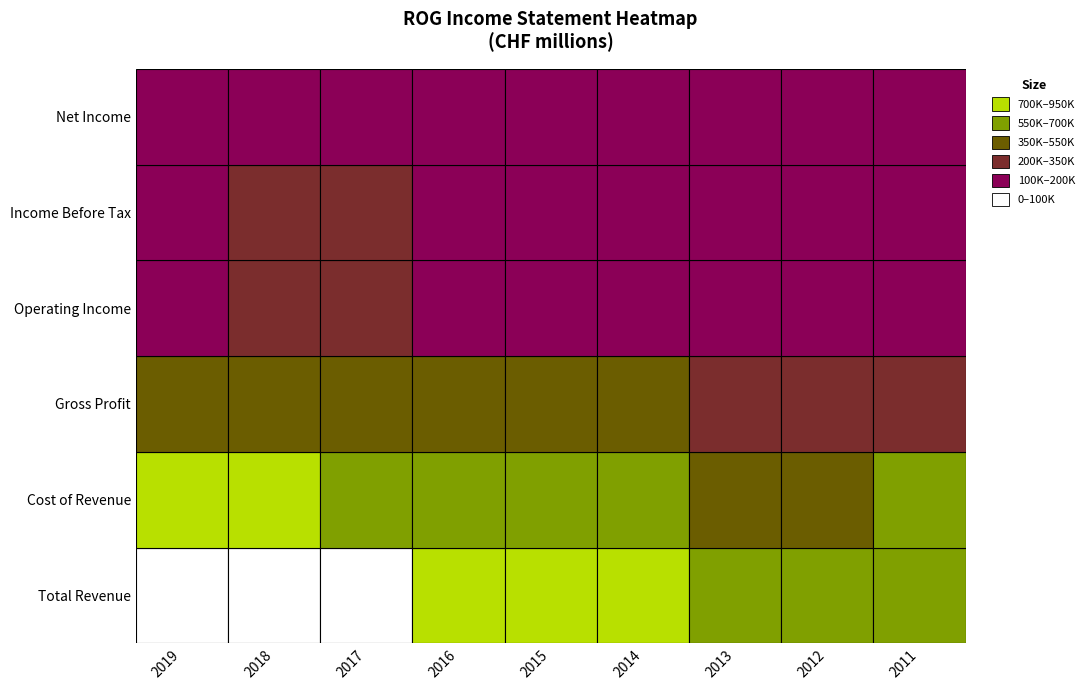

Count the number of data series in this chart.

6